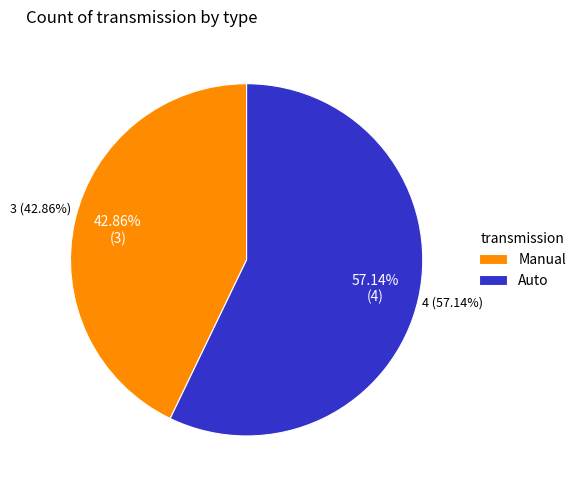

Does Manual represent more than half of the total?

No